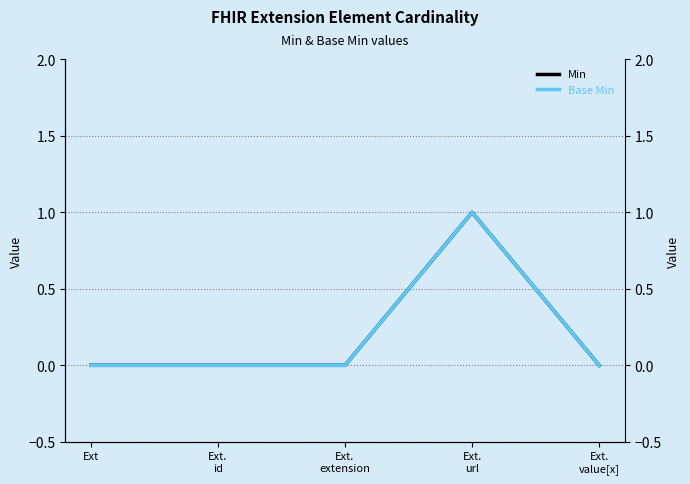

At Ext.
extension, list the series in order from largest to smallest.

Min, Base Min